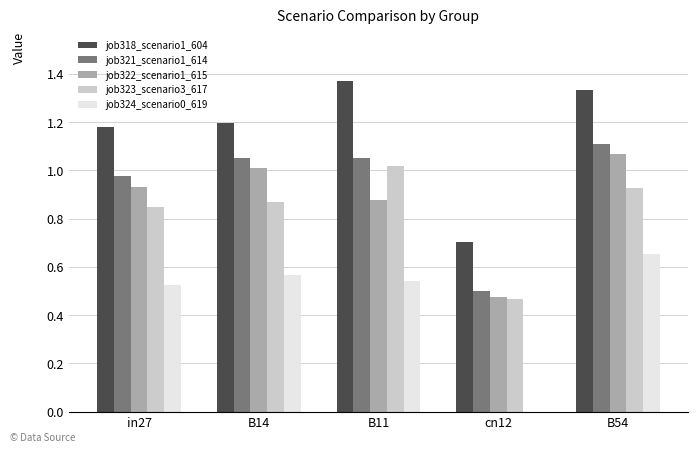

What is the difference between the job323_scenario3_617 values at in27 and B11?

0.2